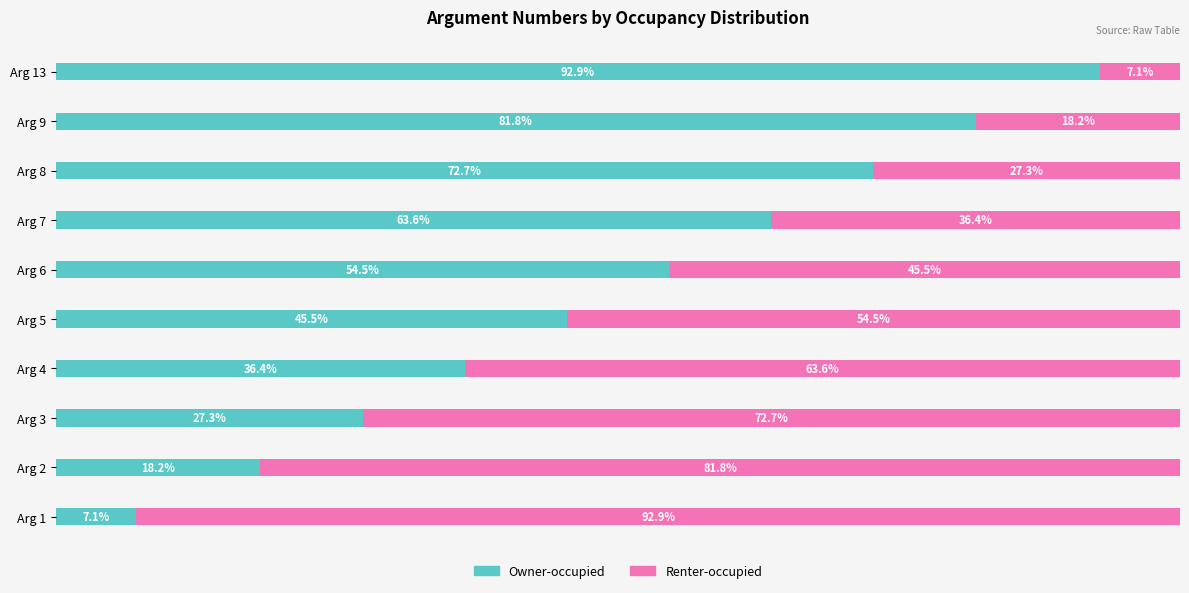

At which label is Owner-occupied closest to 50?

Arg 5